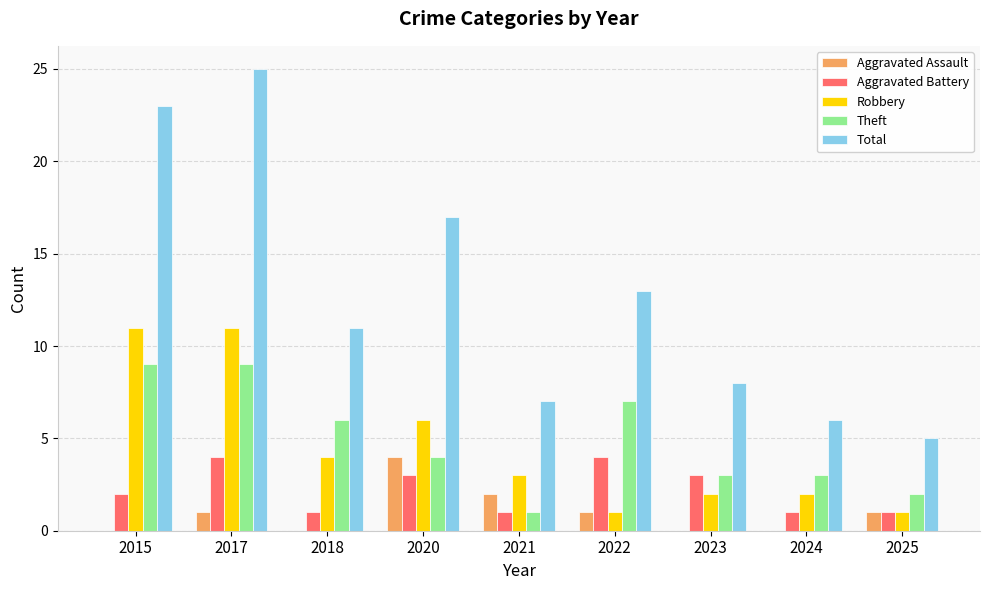

How many groups of bars are there?

9